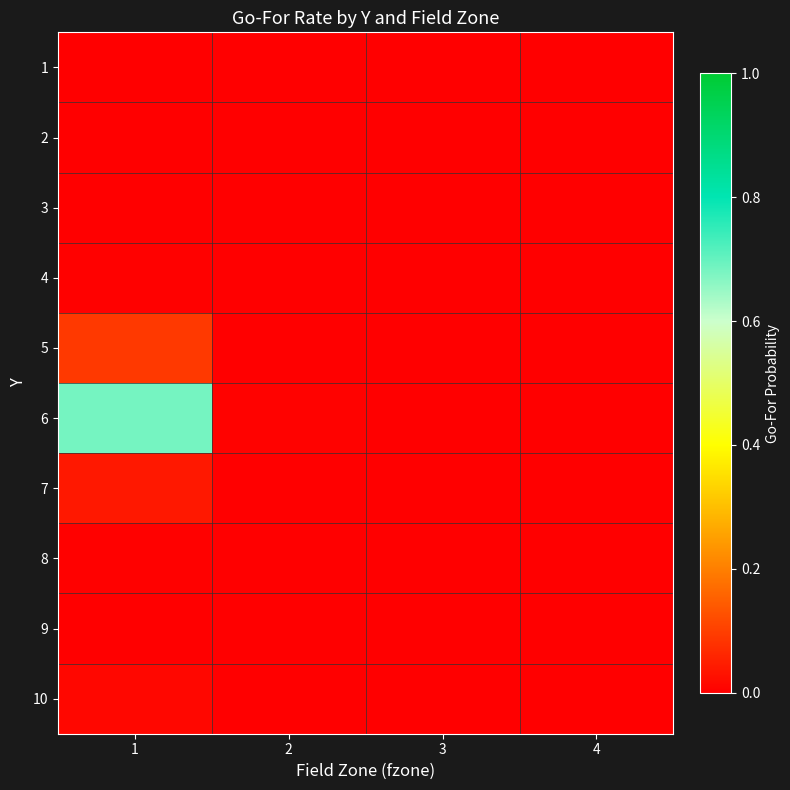

Count the number of categories in the chart.

4